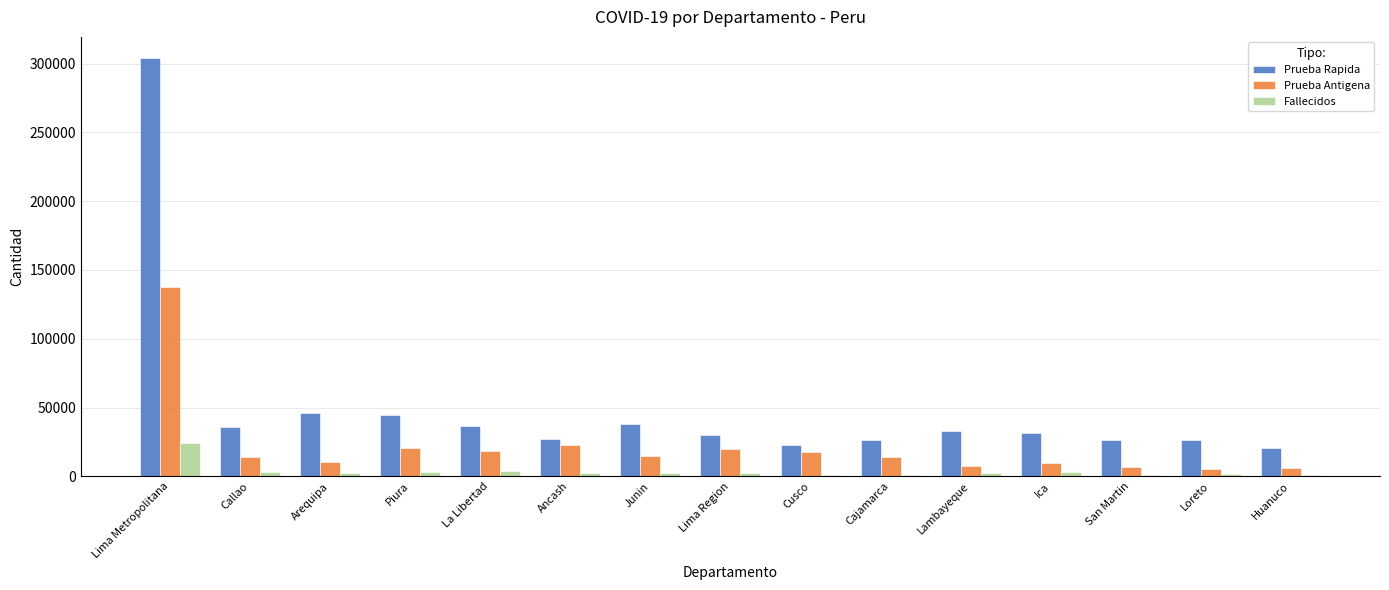

At which label does Prueba Antigena first exceed 13762?

Lima Metropolitana